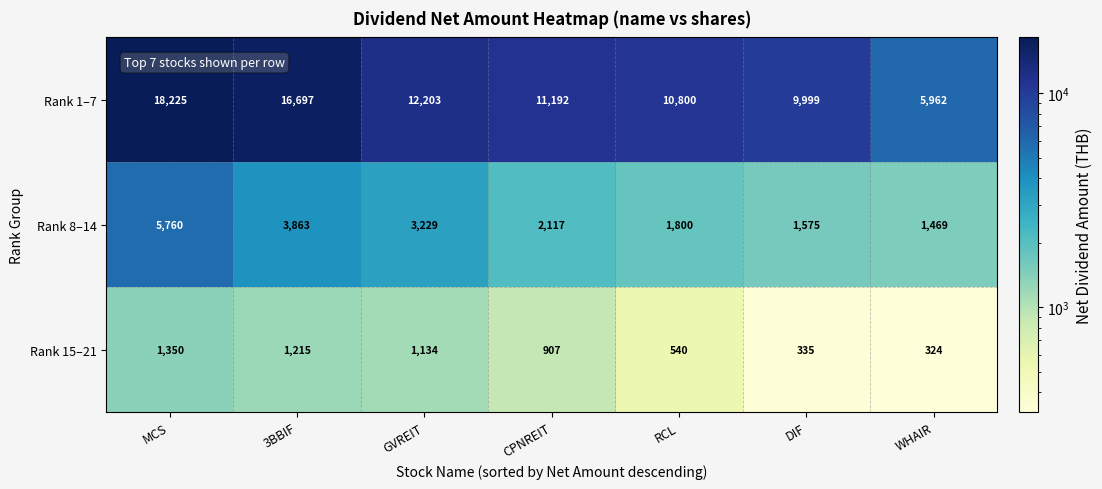

What is the difference between the highest and lowest values at MCS?

16875